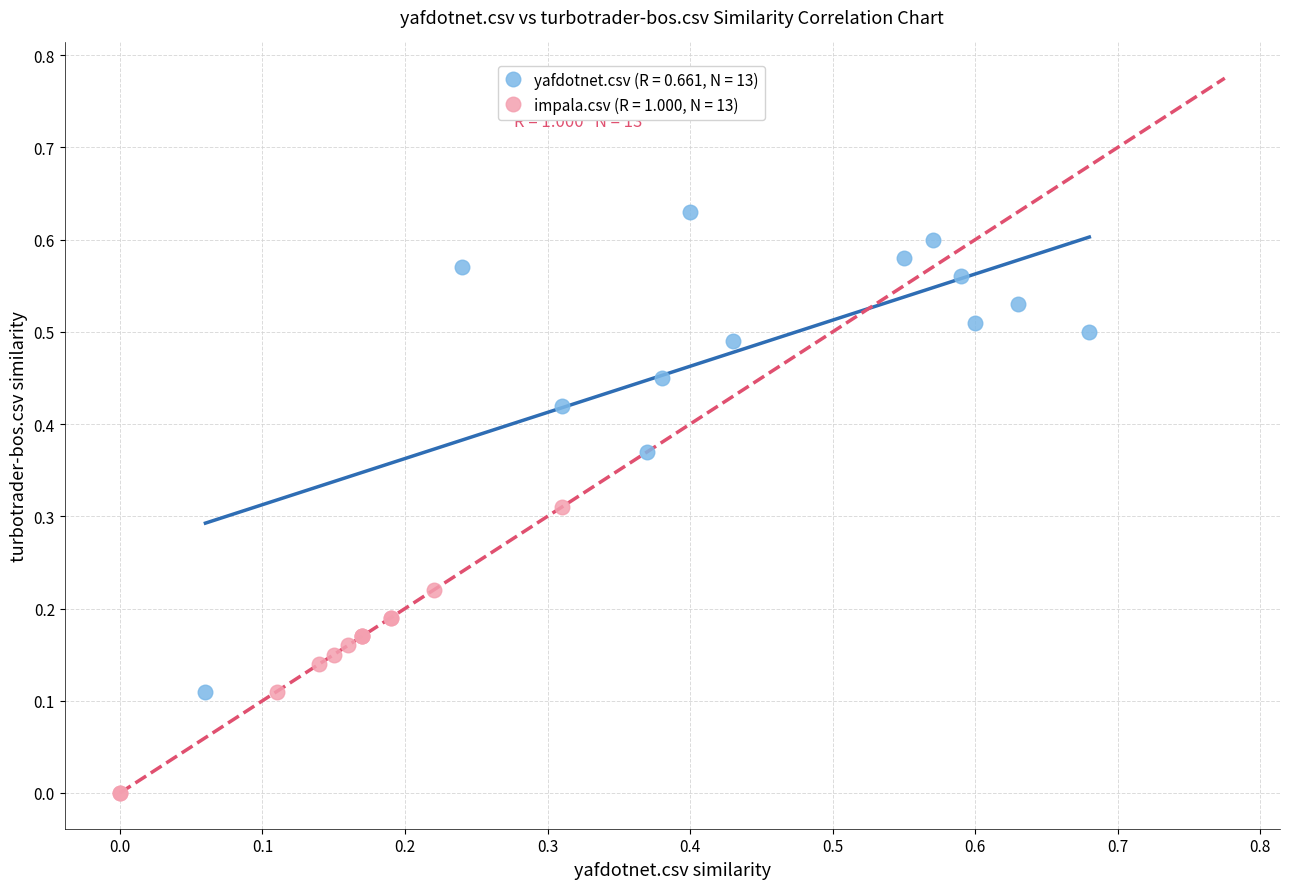

Which series has the widest spread of Y values?

yafdotnet.csv (R = 0.661, N = 13)